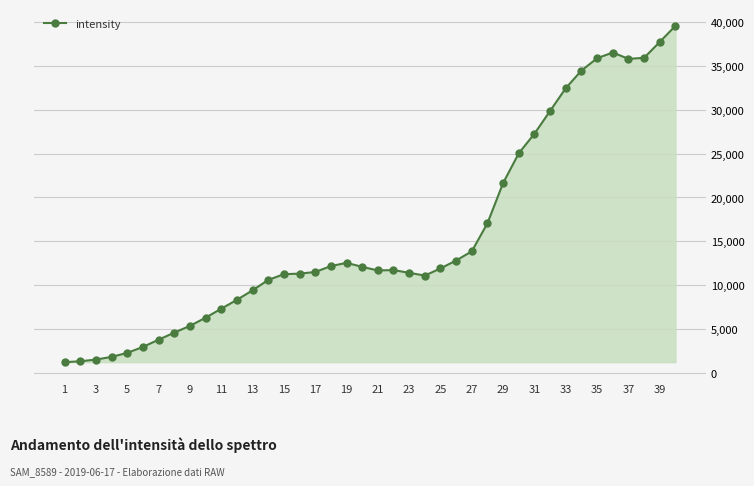

What is the smallest value displayed?

1216